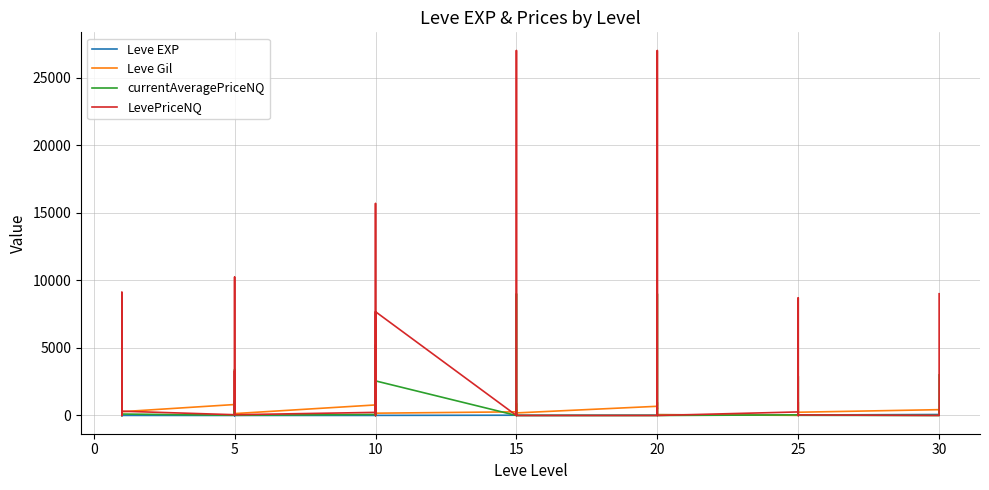

Which series changed the most between 15 and 20?

LevePriceNQ